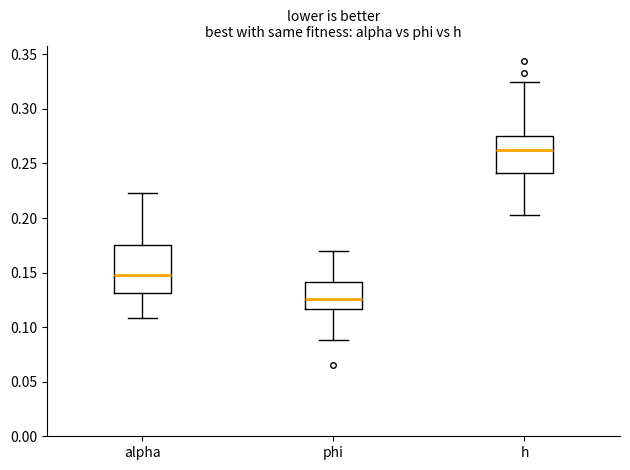

Which box's median line is the lowest?

phi